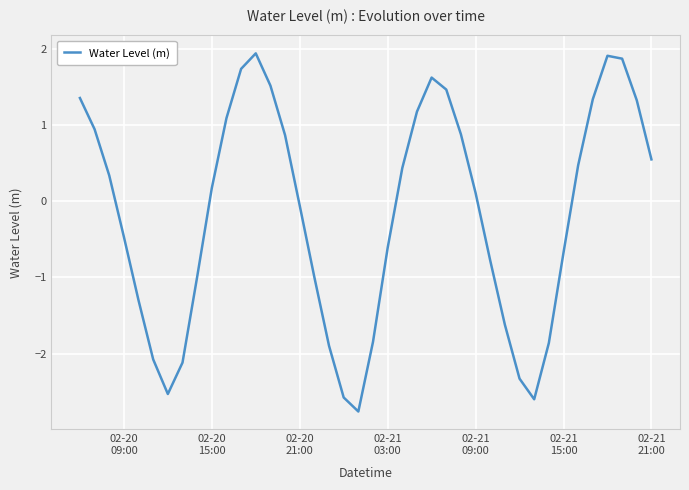

What is the minimum value shown in the chart?

-2.8